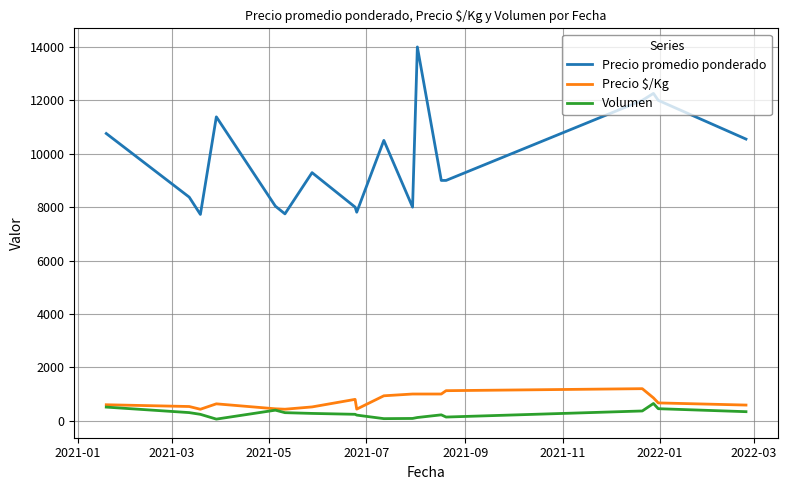

How many lines are shown in the chart?

3